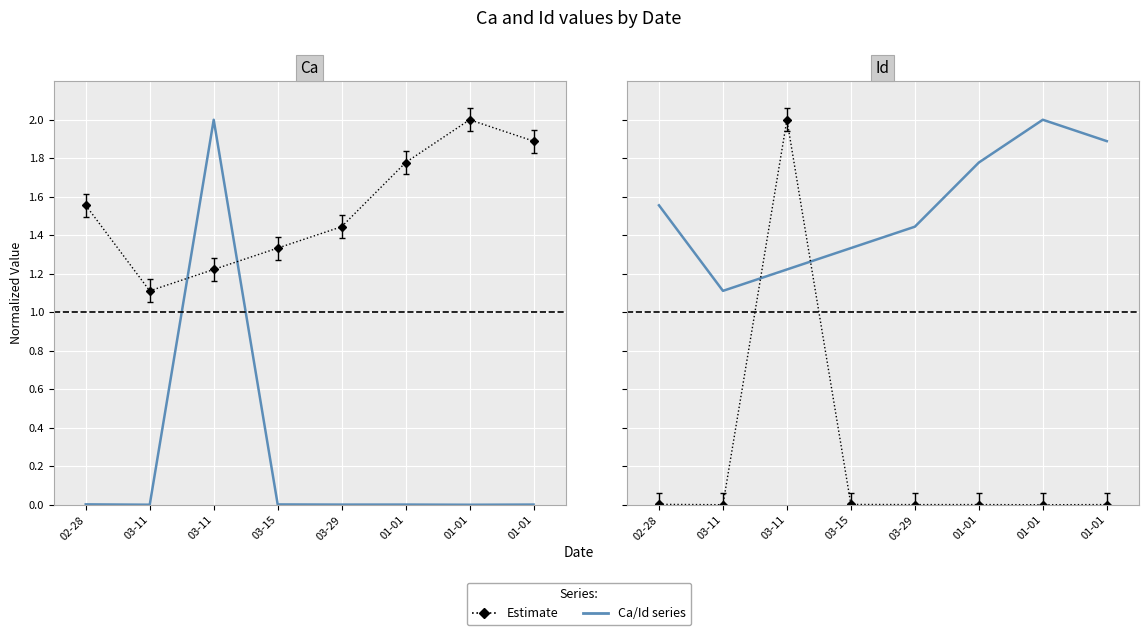

At 03-29, list the series in order from smallest to largest.

Ca series, Estimate, Id series